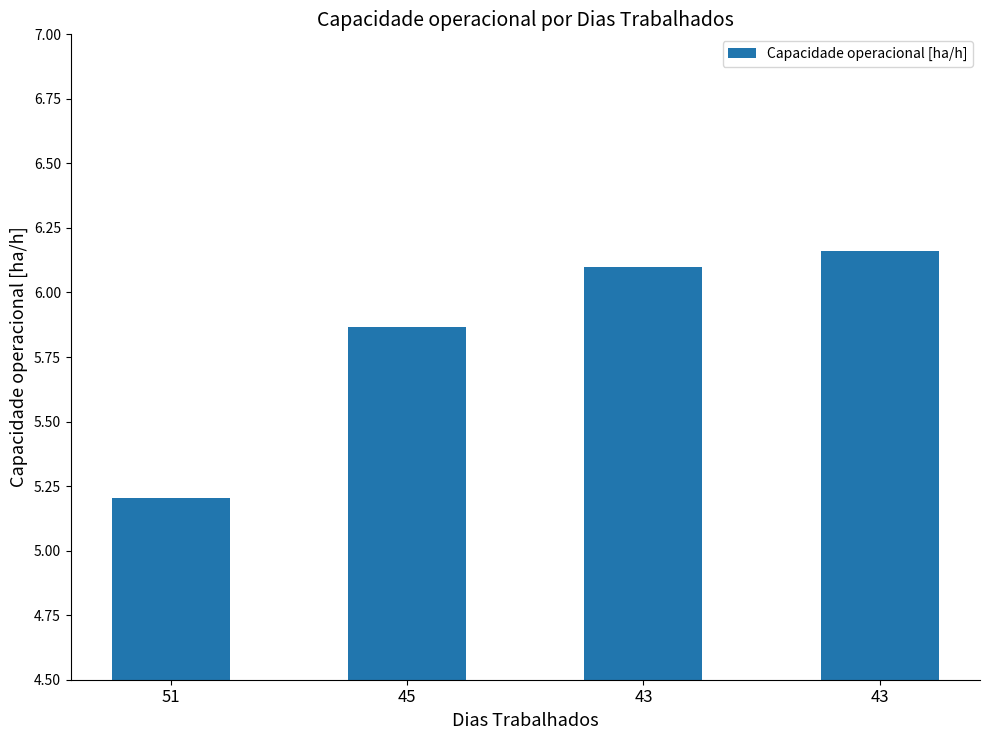

True or false: the data shows 6.2 at 43.

True